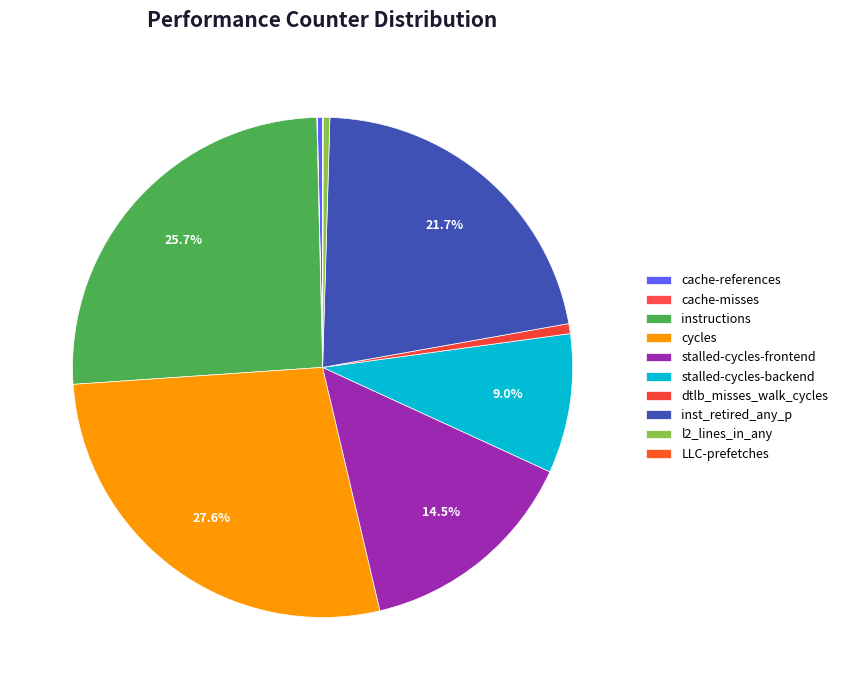

The inst_retired_any_p slice represents 22% of the pie. True or false?

True